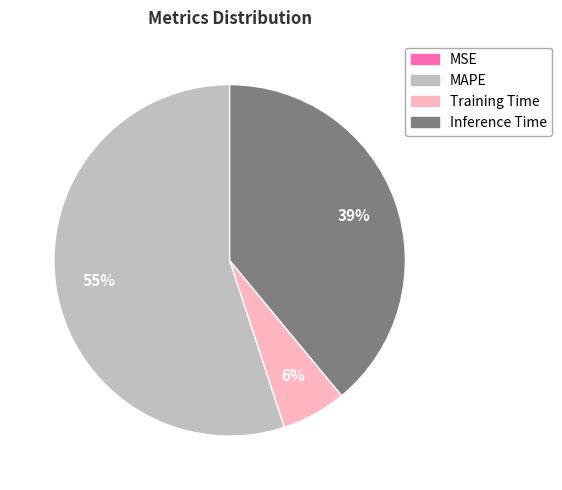

Is there any slice that represents more than half of the pie?

Yes